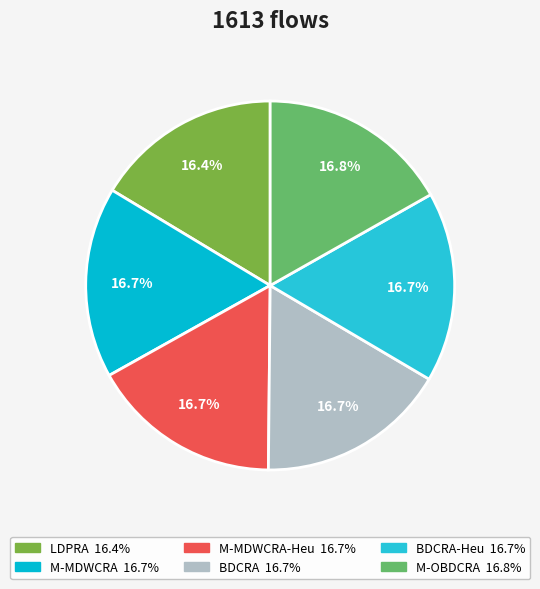

How many slices are in this pie chart?

6